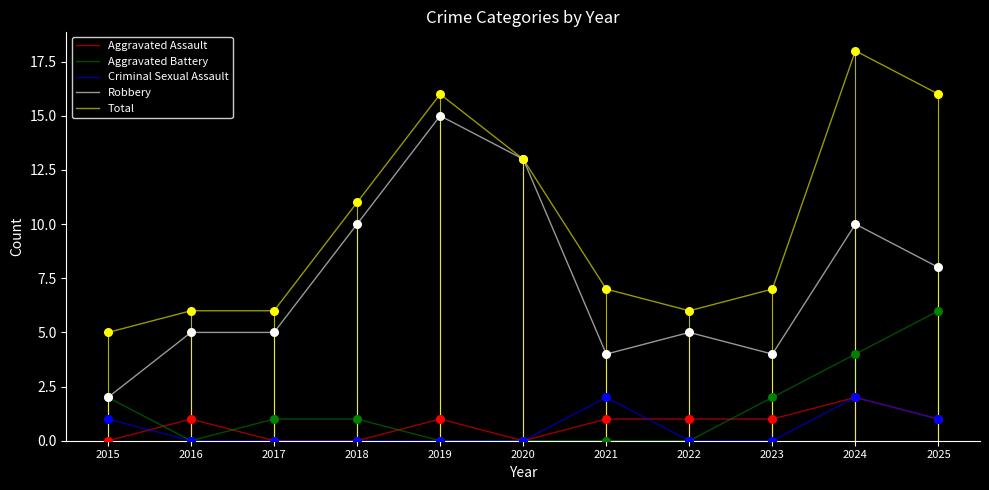

At which category is the sum across all series the highest?

2024